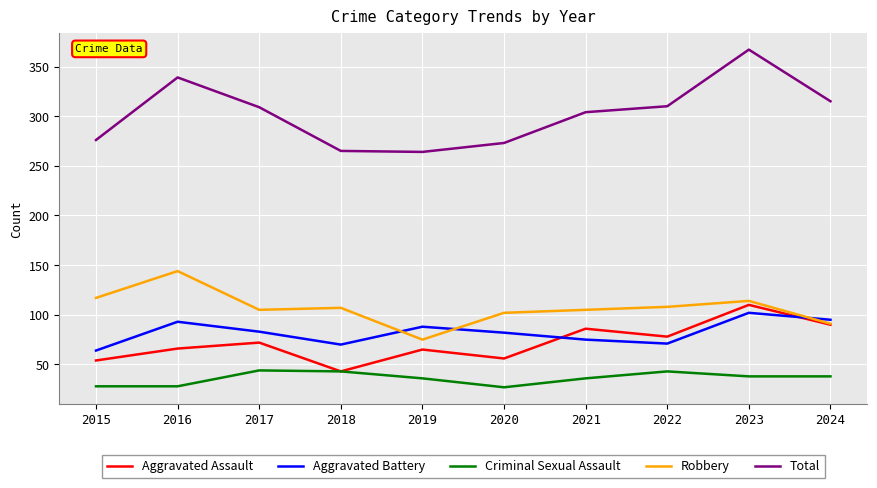

True or false: Total and Aggravated Assault cross at least once.

False